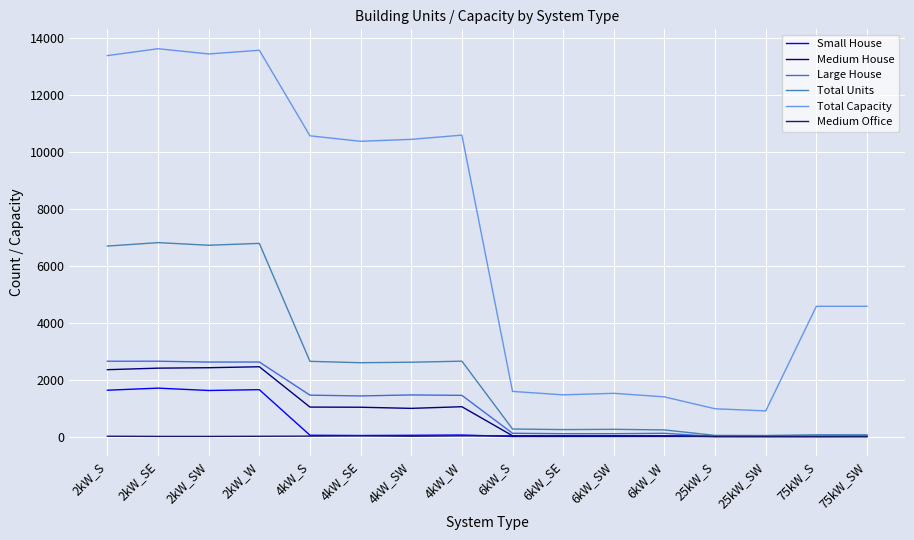

Rank the series at 2kW_W from lowest to highest value.

Medium Office, Small House, Medium House, Large House, Total Units, Total Capacity